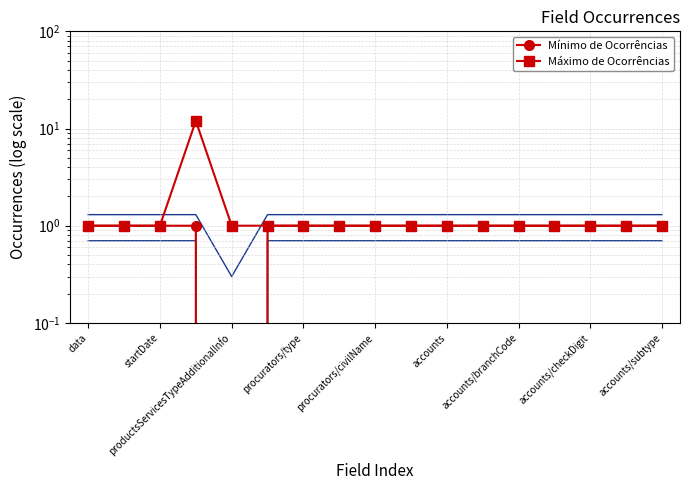

Rank the series by their maximum value, from lowest to highest.

Mínimo de Ocorrências, Máximo de Ocorrências